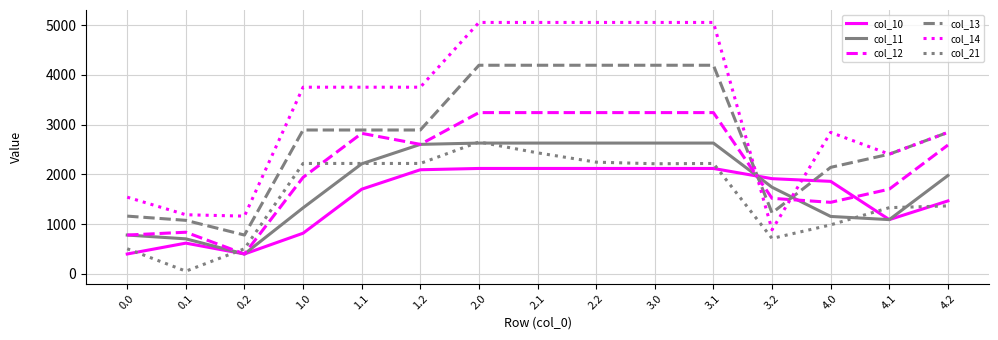

Is it true that col_12 equals 5470.7 at 2.2?

False